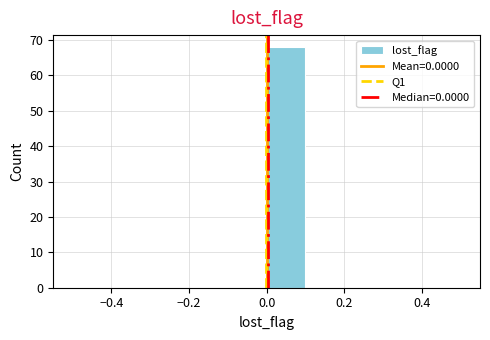

How tall is the bar that spans 0.0 to 0.1 on the x-axis? The values are not printed on the chart, so give them approximately, as read against the axis.

68